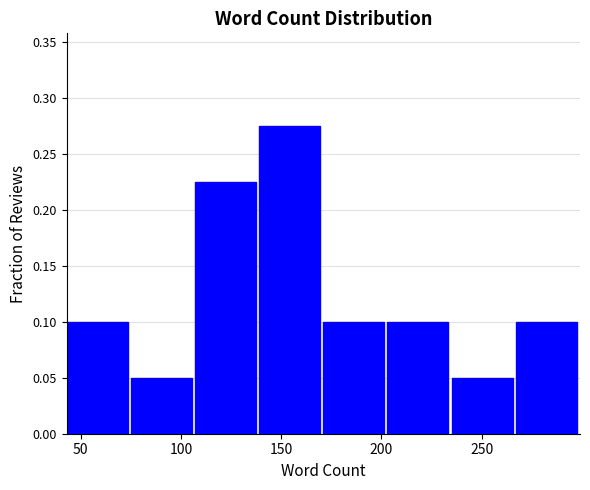

How tall is the bar that spans 43 to 75 on the x-axis? Neither the bar edges nor the heights are printed on the chart, so give them approximately, as read against the axes.

0.100